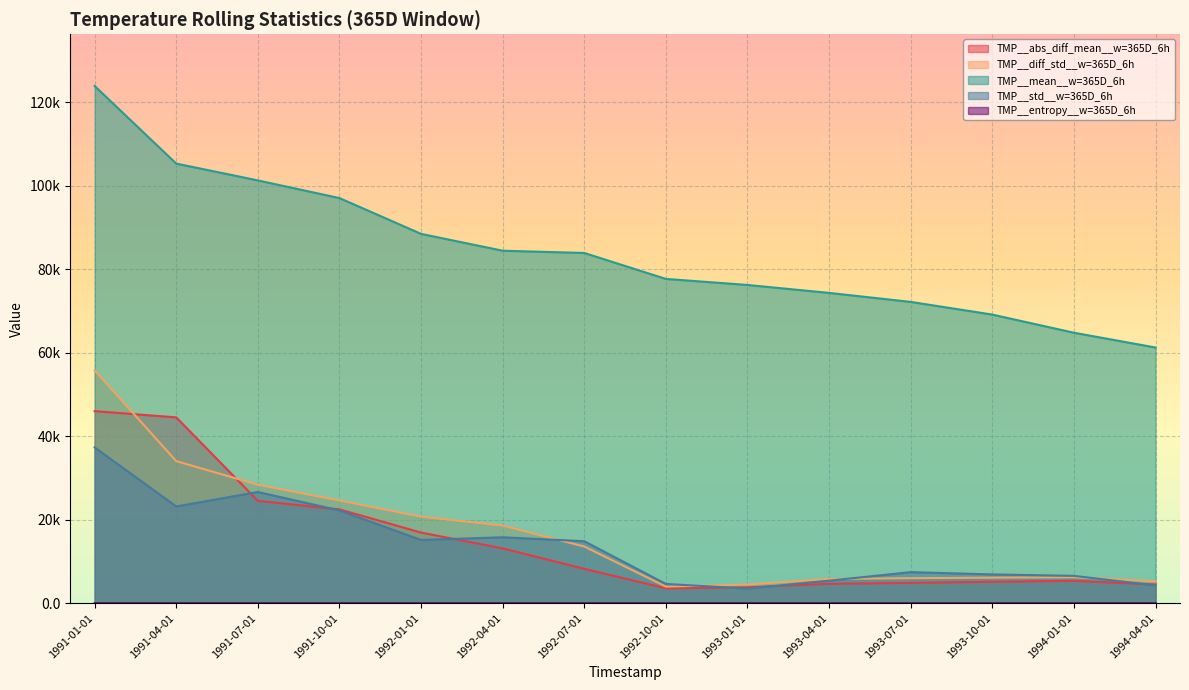

The value of TMP__entropy__w=365D_6h at 1991-04-01 is 1.5. True or false?

False